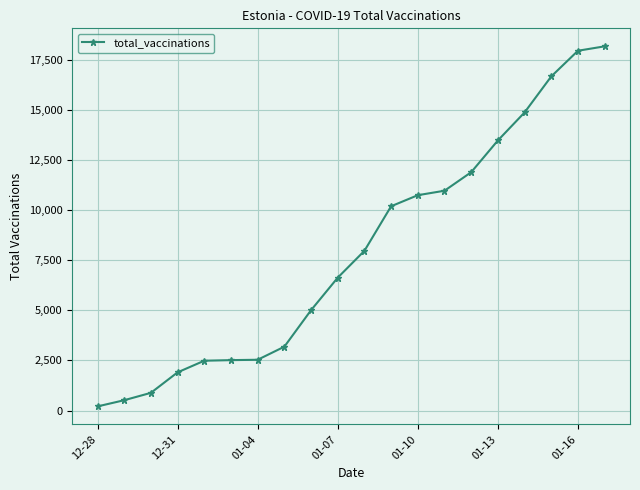

Does the chart display data point markers on the line(s)?

Yes